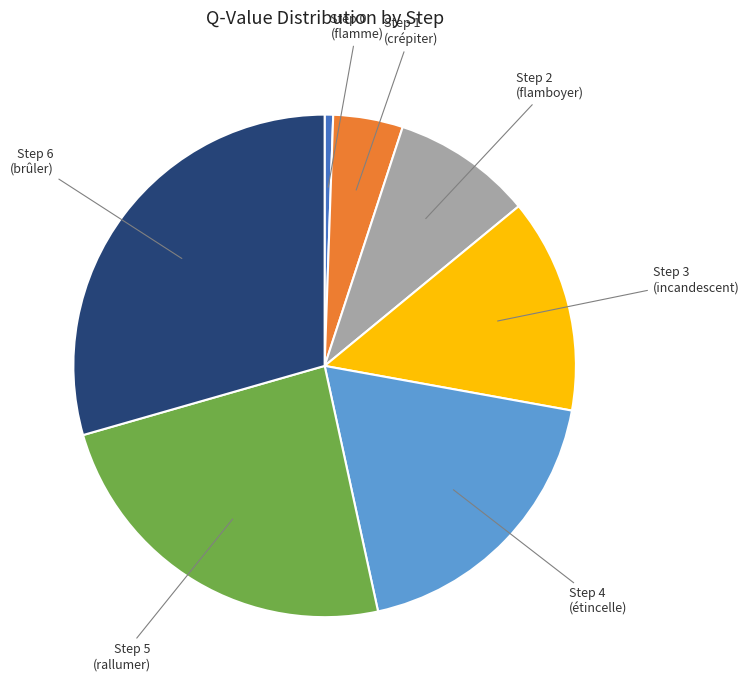

Does any single category account for the majority?

No